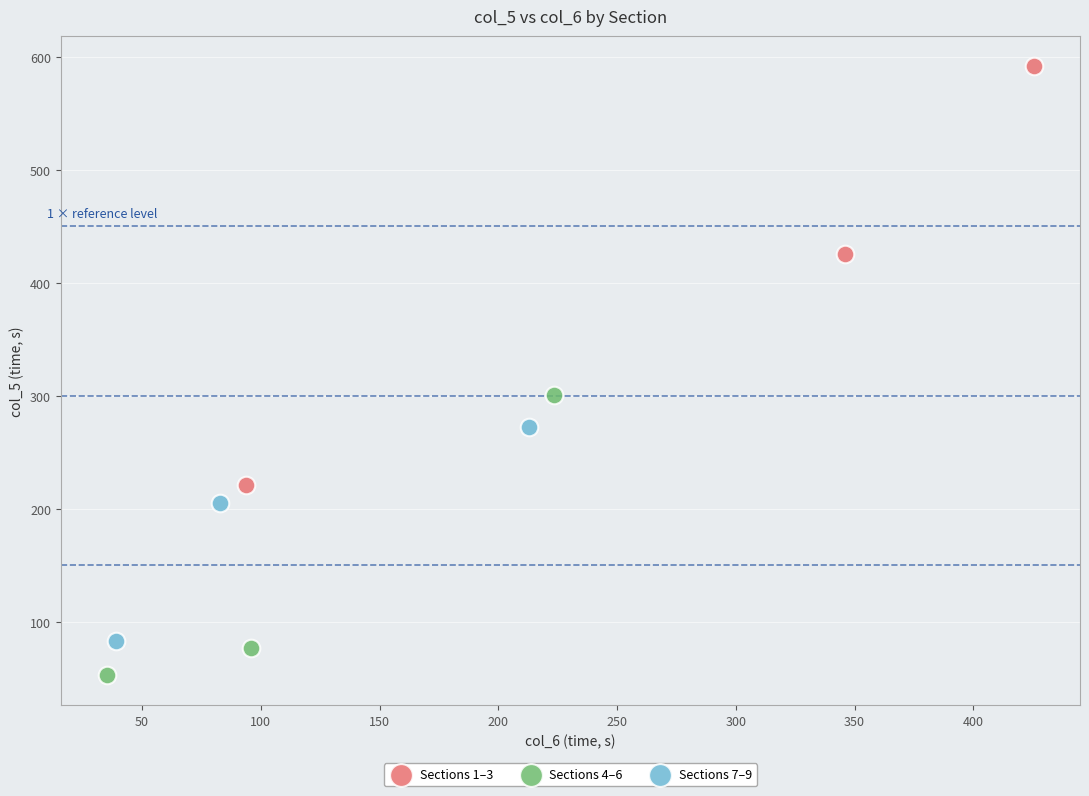

Which series has the widest spread of Y values?

Sections 1–3